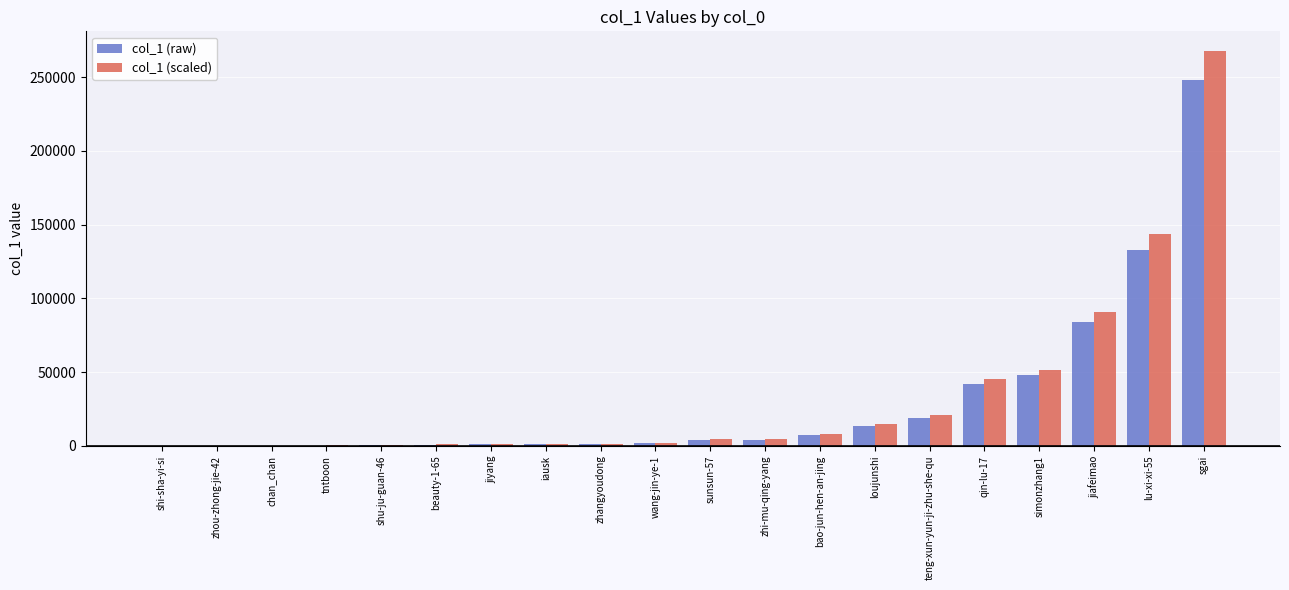

True or false: col_1 (raw) has a value of 184.0 at tntboon.

True